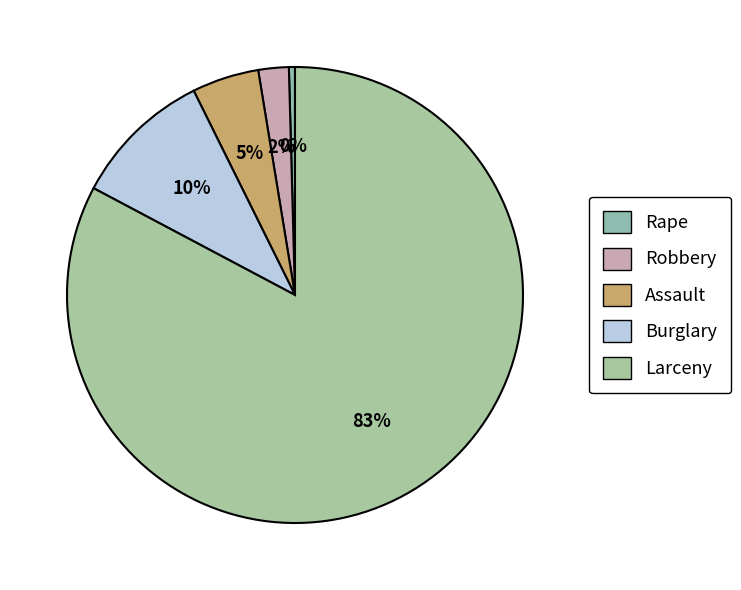

Which category has the biggest portion of the pie?

Larceny